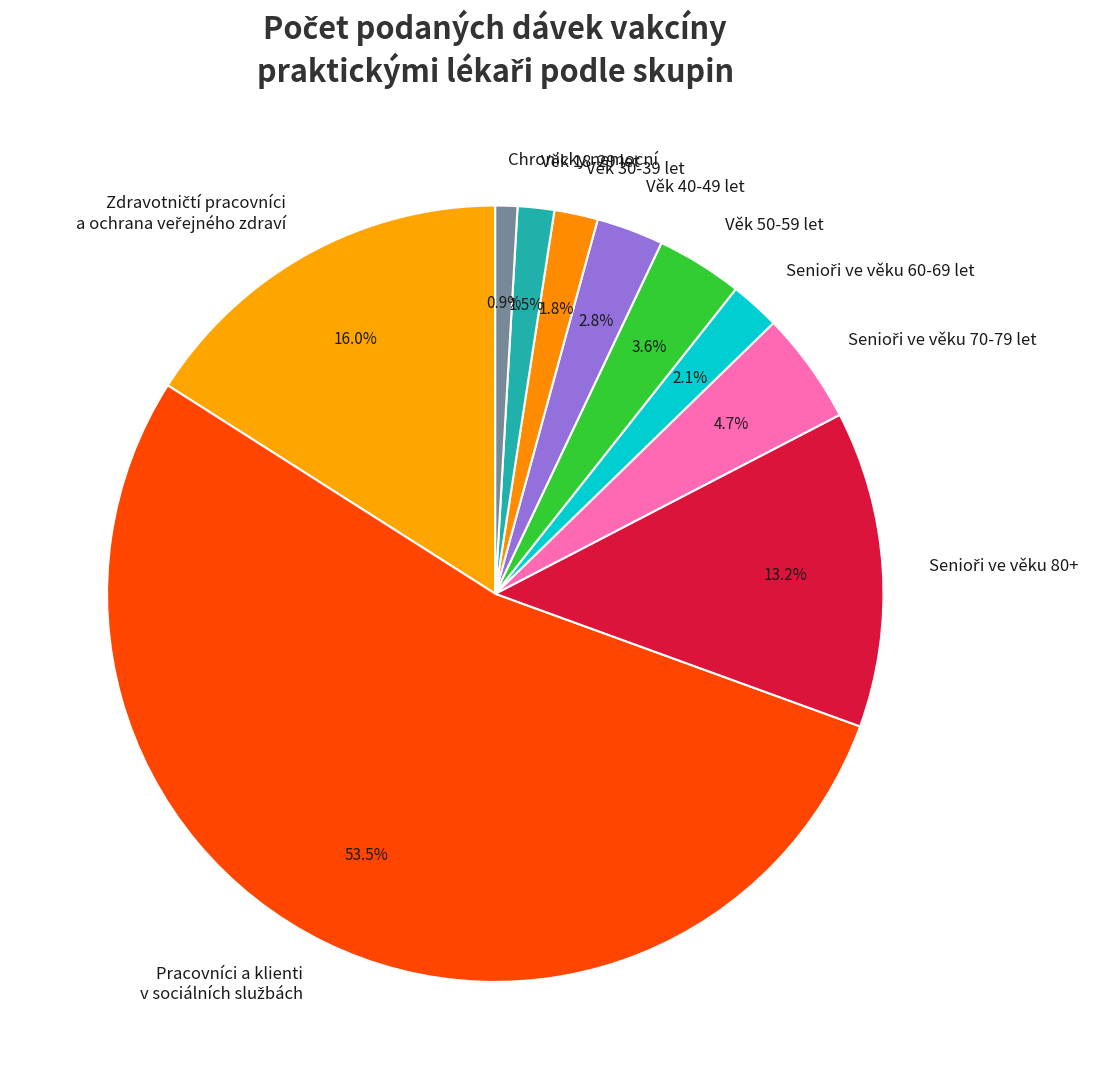

Is the sum of Chronicky nemocní and Věk 30-39 let greater than half?

No